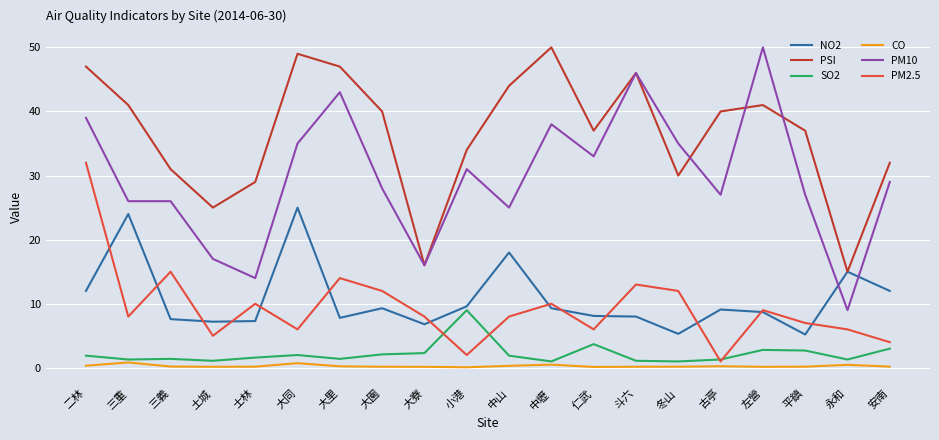

The value of SO2 at 三重 is 1.3. True or false?

True